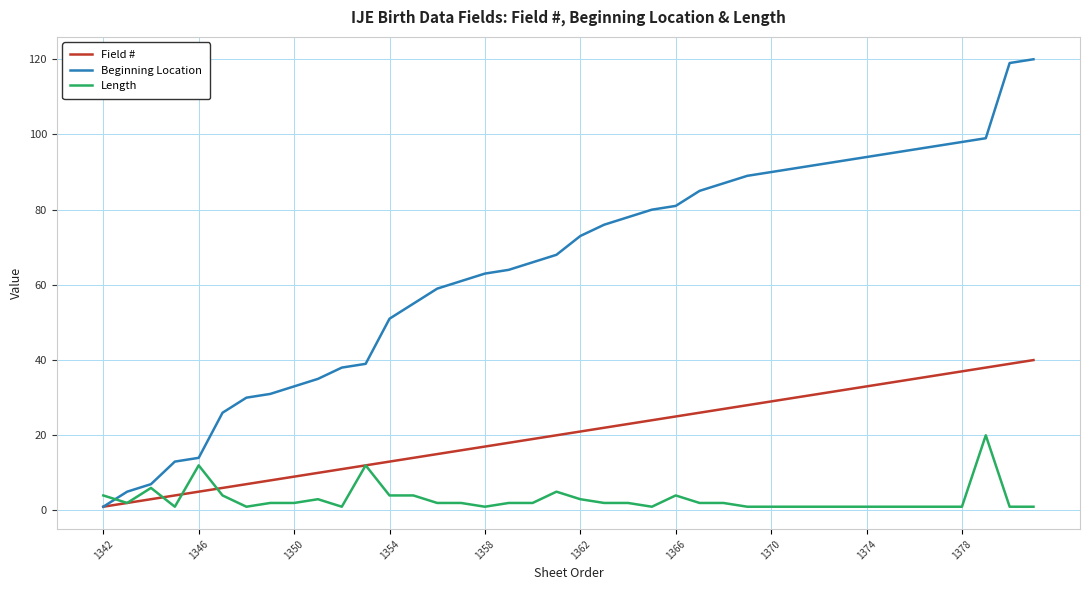

How many values in the Length series are below 2?

17